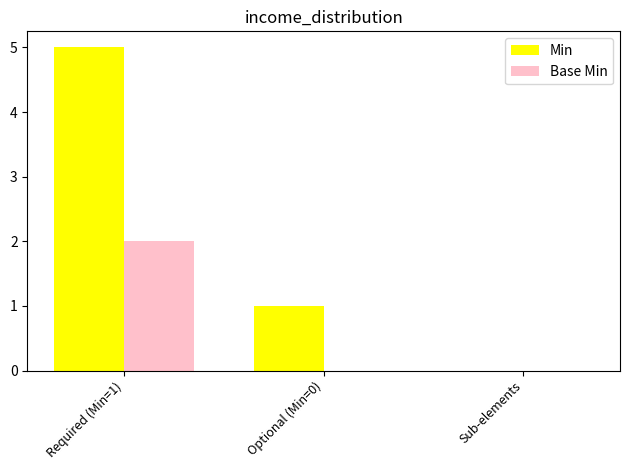

What is the greatest value displayed?

5